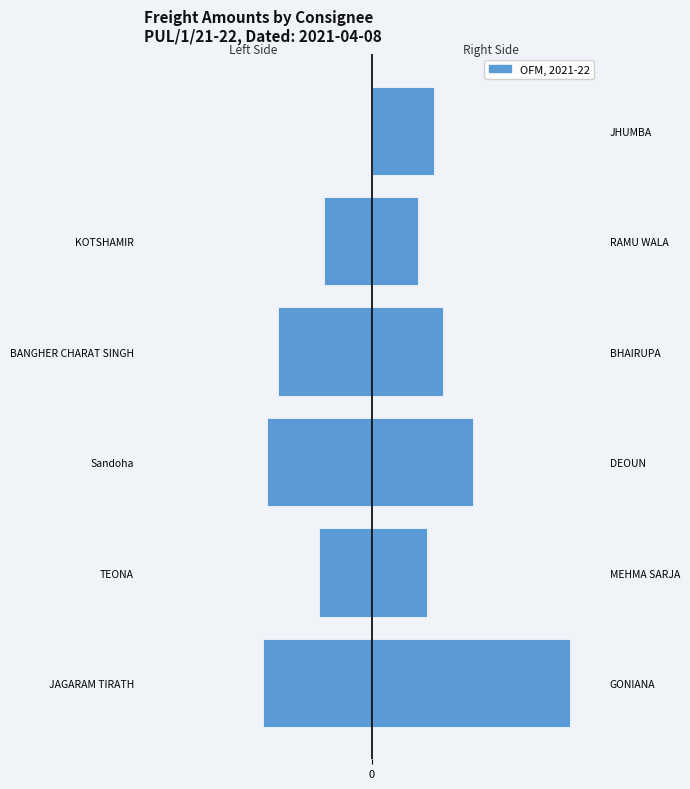

What is the sum of the values at BANGHER CHARAT SINGH and Sandoha?

-18289.6